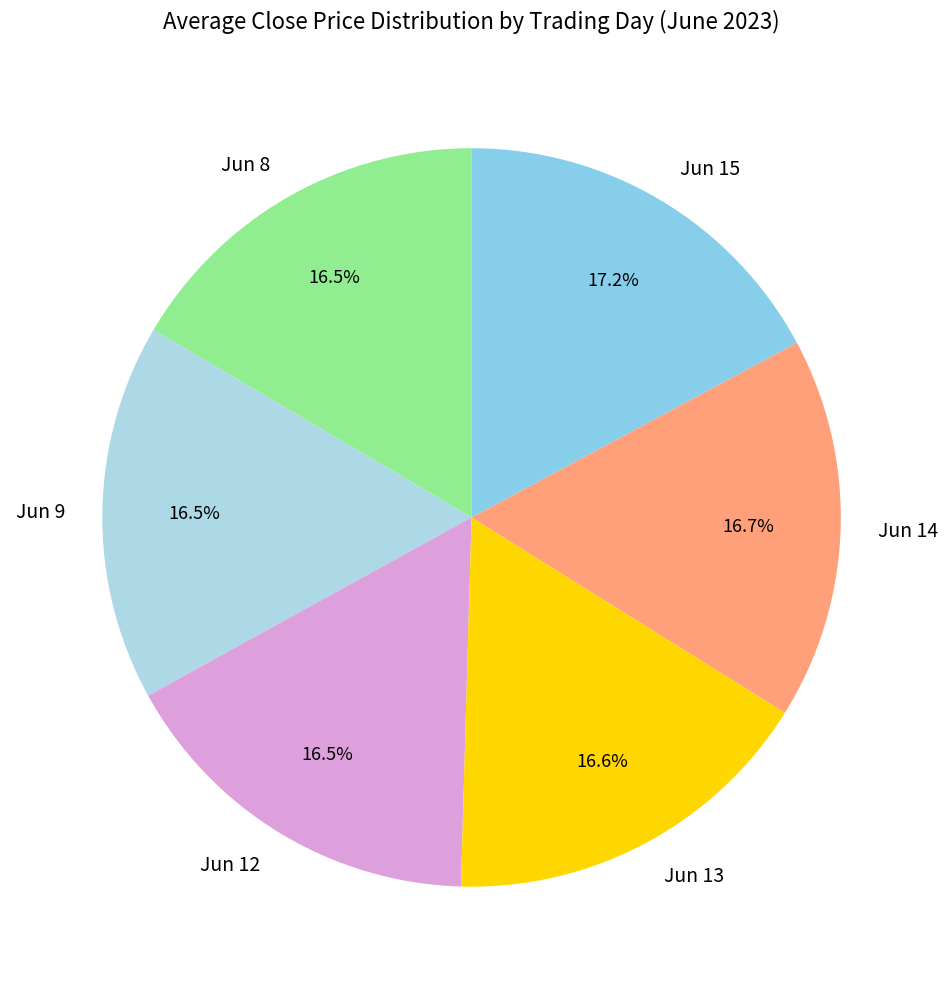

What percentage is NOT represented by Jun 13?

83.4%